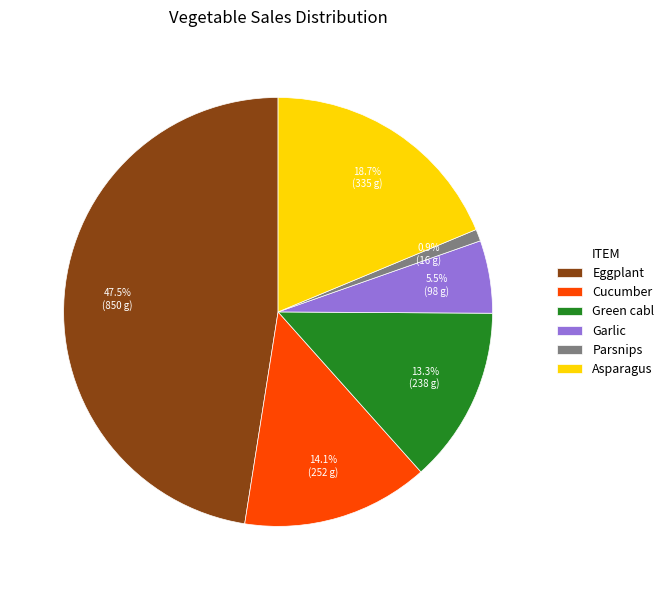

The Asparagus slice represents 19% of the pie. True or false?

True